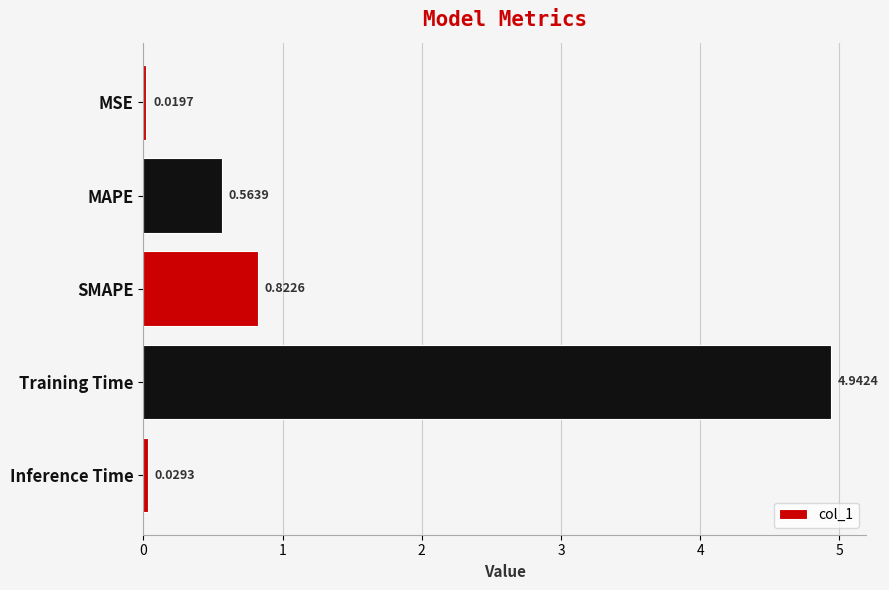

Rank the categories by value from lowest to highest.

MSE, Inference Time, MAPE, SMAPE, Training Time